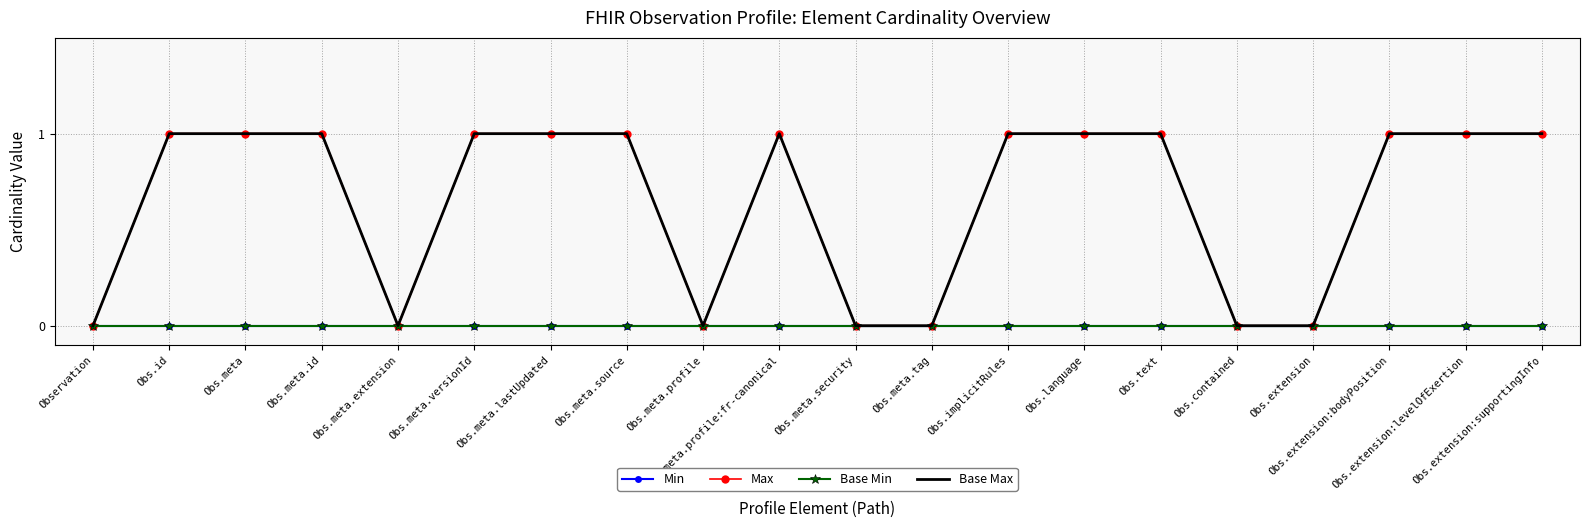

Which series changed the most between Obs.meta.extension and Obs.meta.tag?

Min